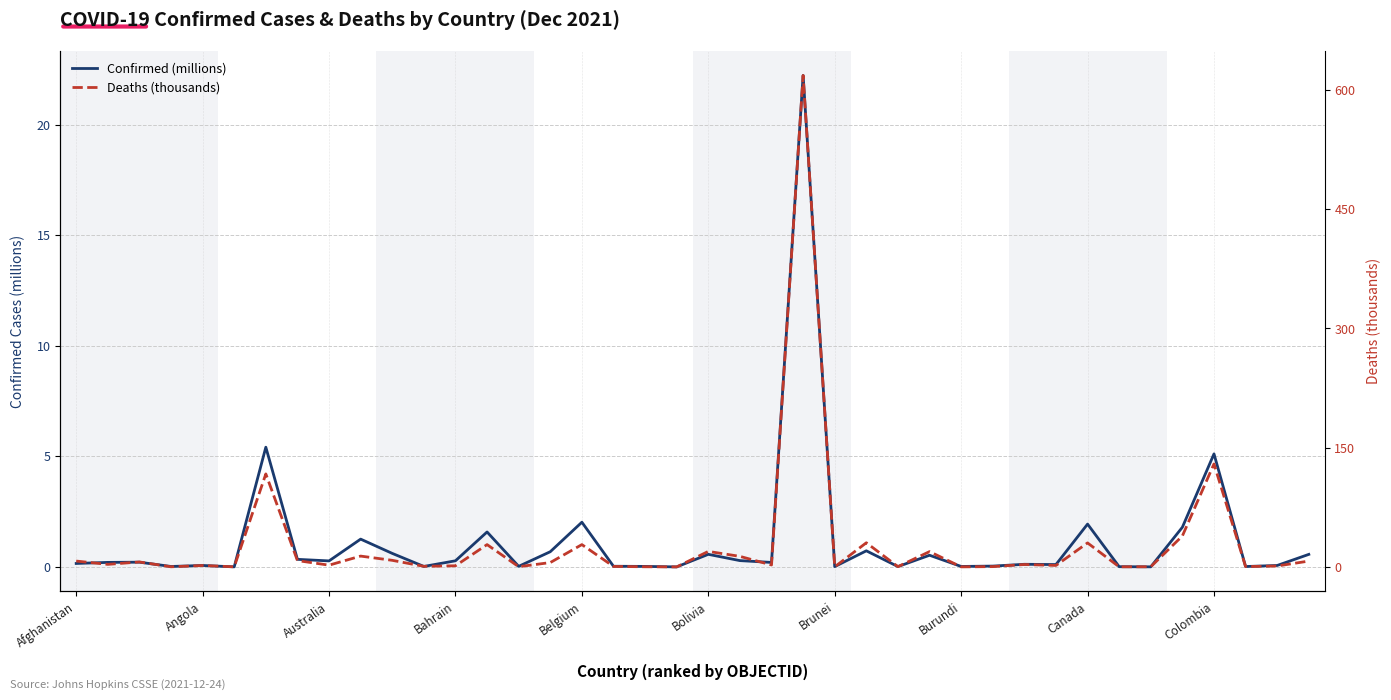

How many values in the Deaths (thousands) series are below 3?

20